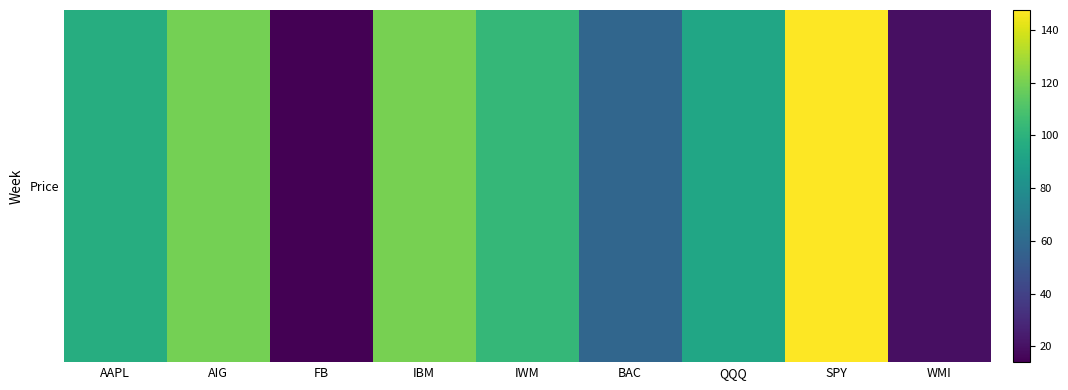

How many data points are above 97?

4